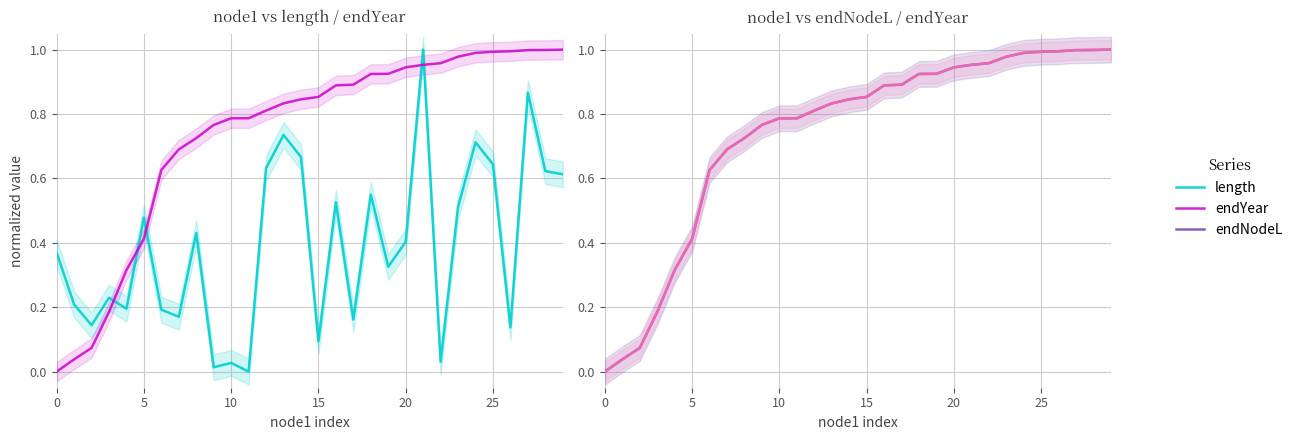

What is the approximate value of endNodeL at 26?

1.0